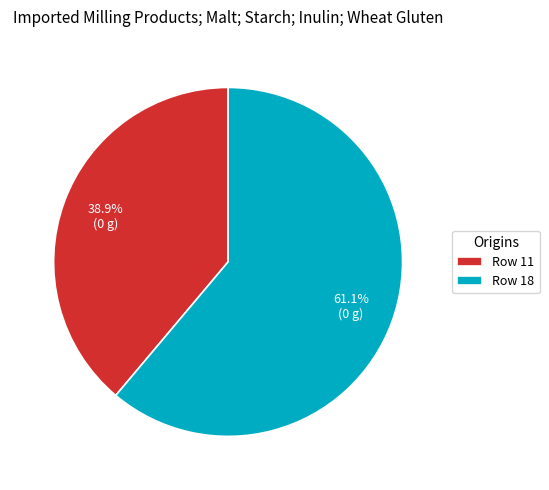

What is the majority slice?

Row 18